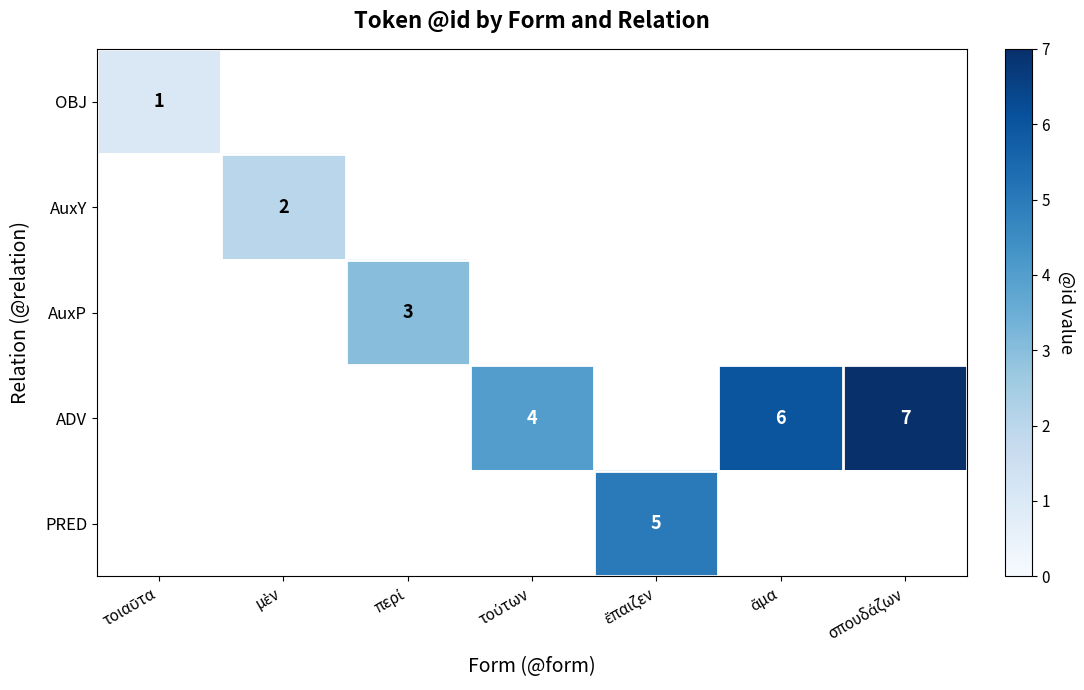

At which label is OBJ closest to 1?

τοιαῦτα